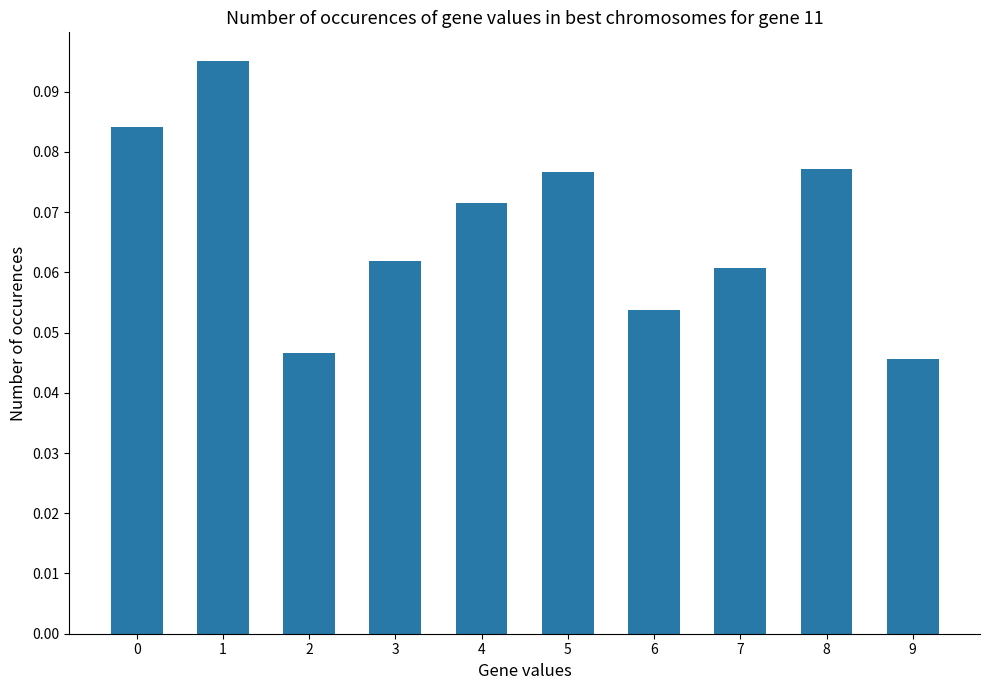

What is the sum of all values?

0.7